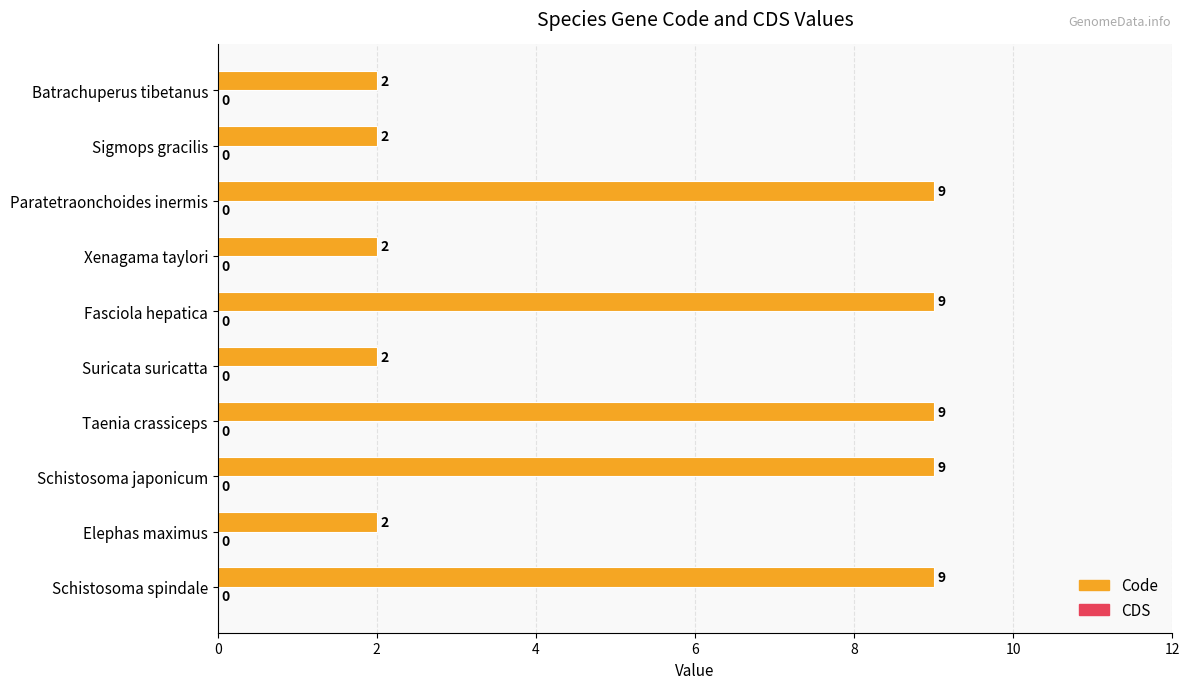

Are the bars grouped side by side (vs. stacked)?

No